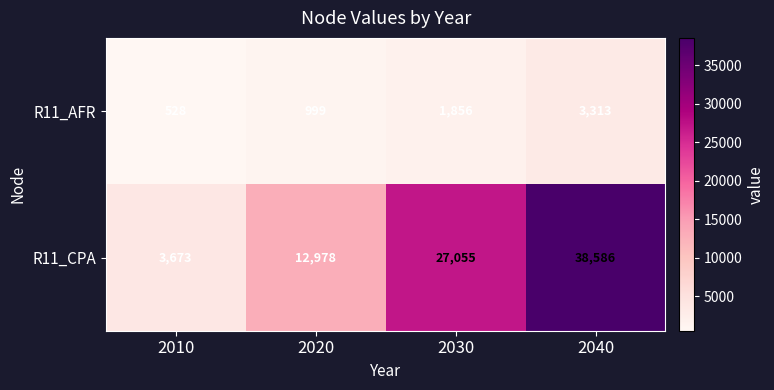

Is it true that R11_CPA equals 12978 at 2020?

True